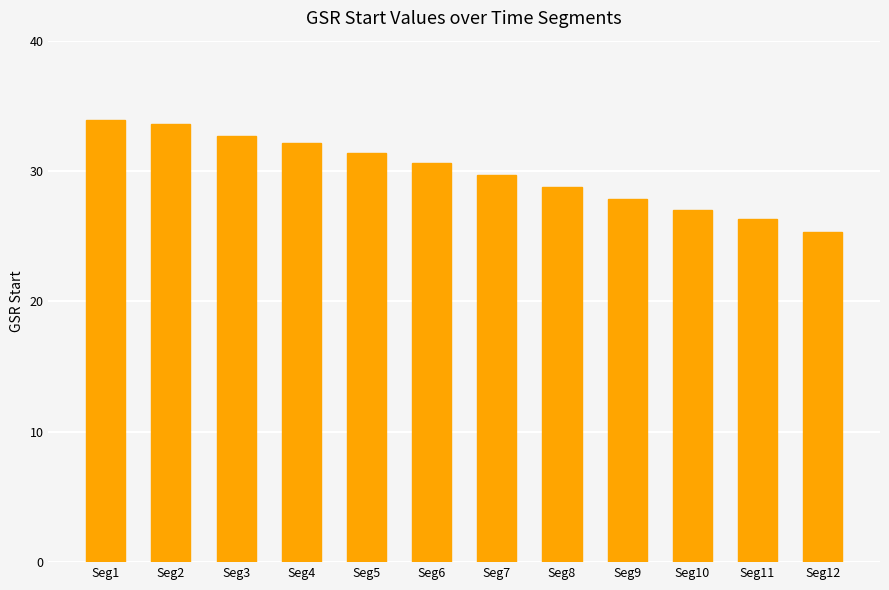

Reading left to right, list all the values displayed in this chart.

Seg1=33.9	Seg2=33.6	Seg3=32.7	Seg4=32.2	Seg5=31.4	Seg6=30.6	Seg7=29.7	Seg8=28.7	Seg9=27.9	Seg10=27.0	Seg11=26.3	Seg12=25.3